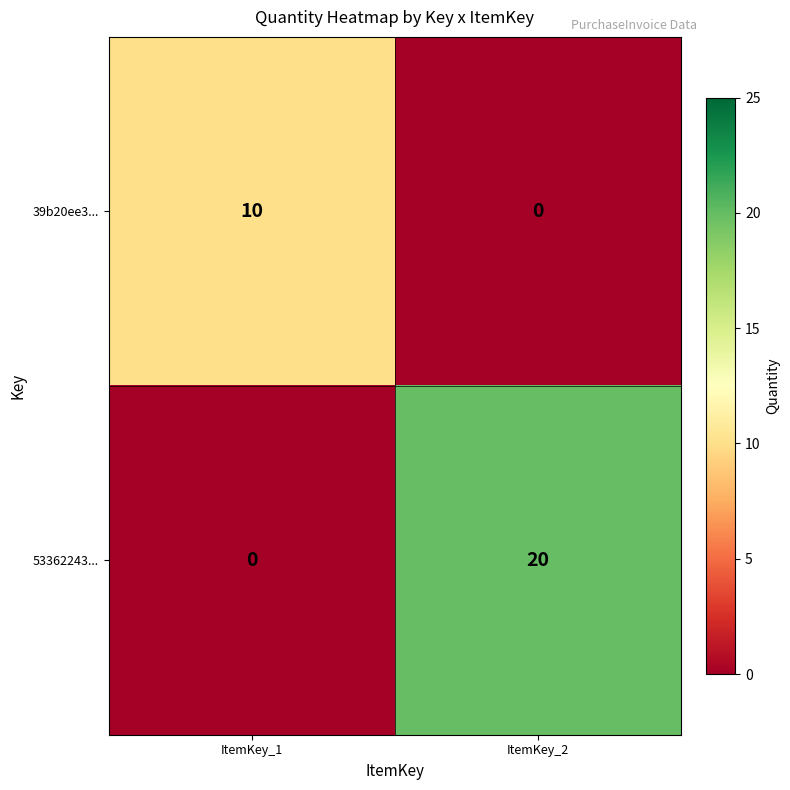

Which series changed the most between ItemKey_1 and ItemKey_2?

53362243...